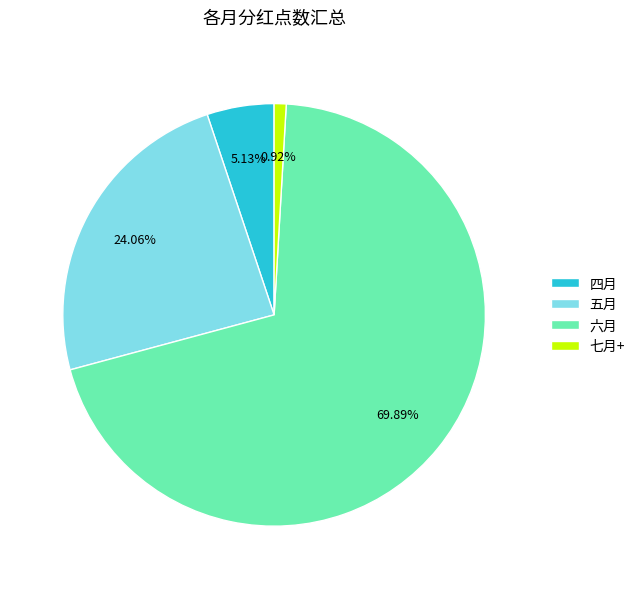

Do 五月 and 四月 together represent more than half of the pie?

No